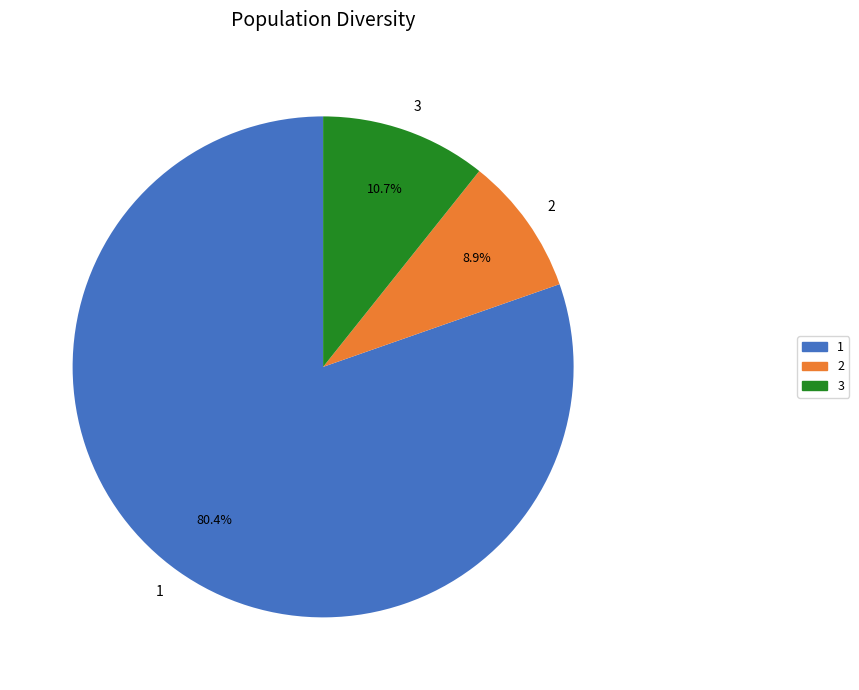

To the nearest percent, what portion does 2 represent?

9%